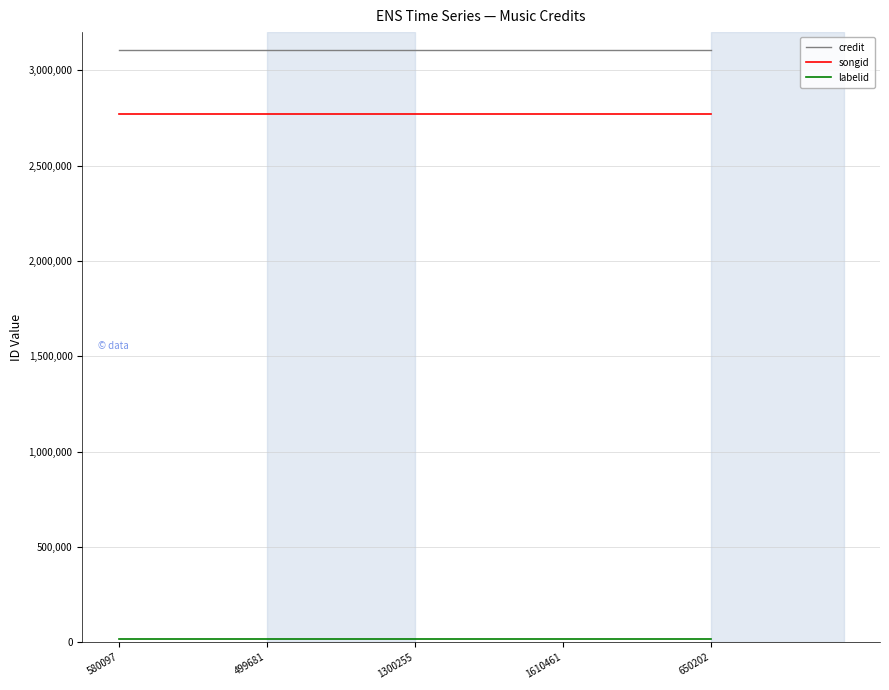

How many lines are shown in the chart?

3